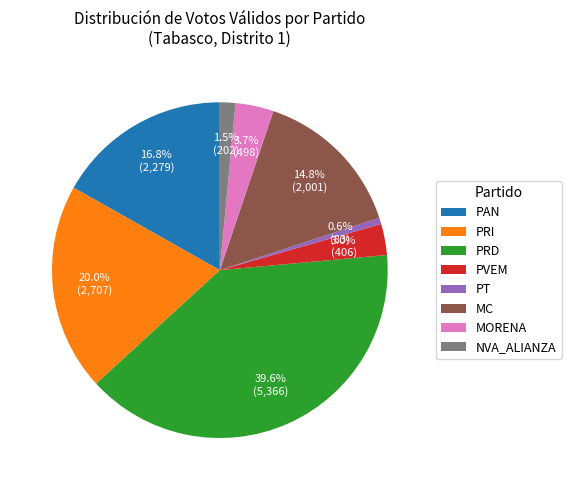

Do PRD and NVA_ALIANZA together represent more than half of the pie?

No